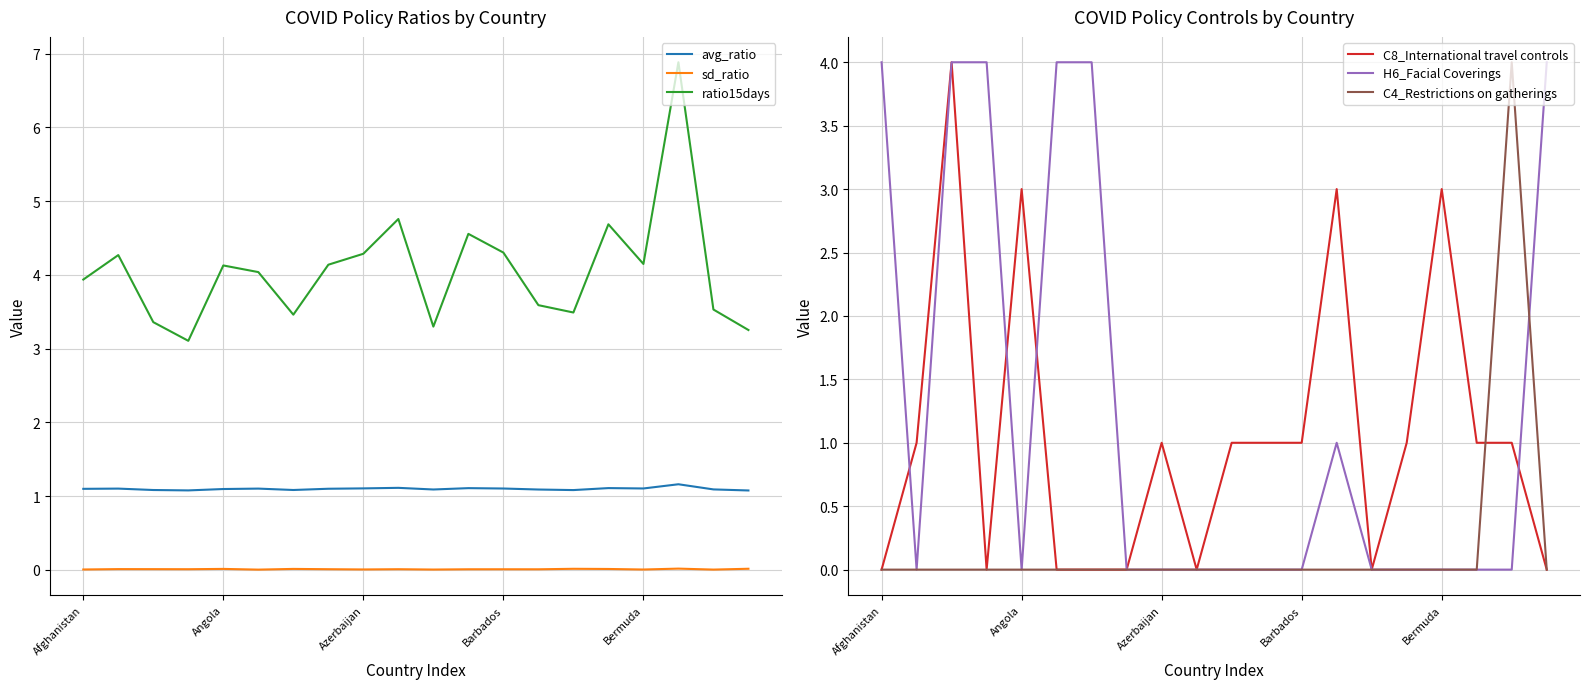

The C4_Restrictions on gatherings series shows -1 at Barbados. True or false?

False